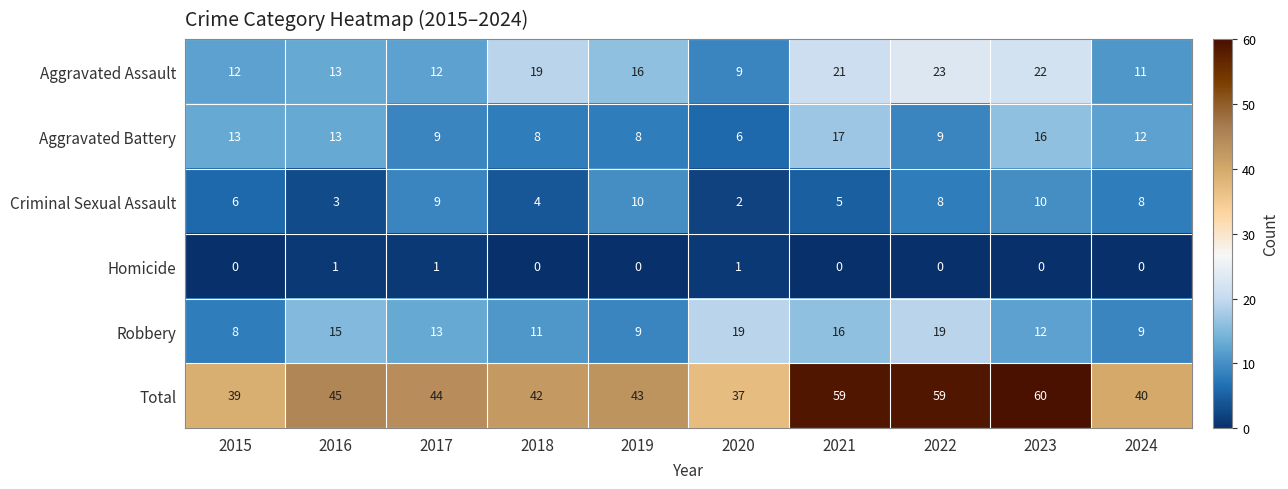

True or false: Homicide has a value of 1 at 2016.

True